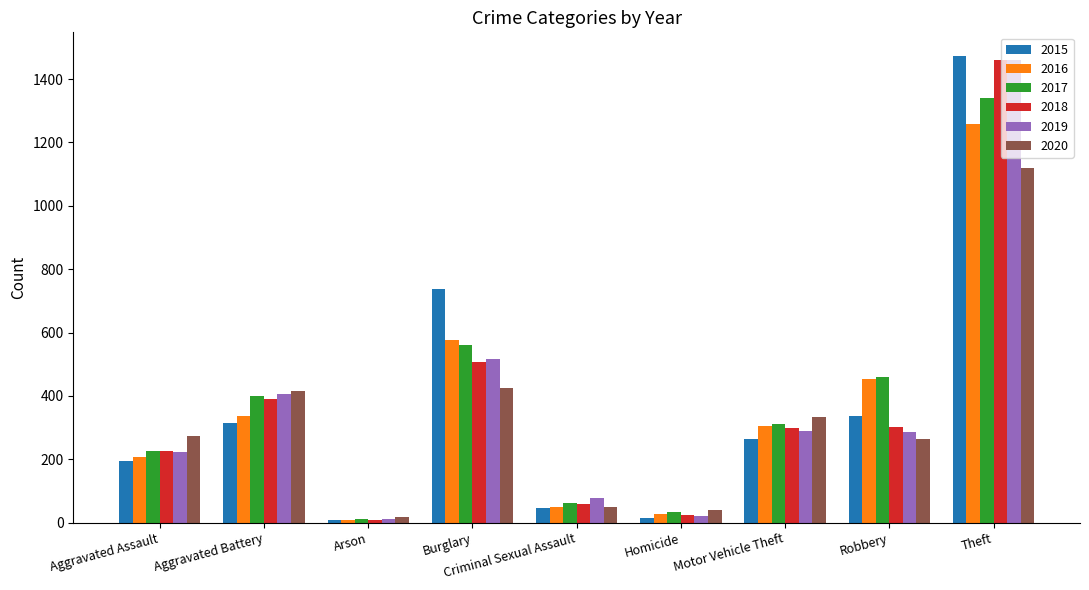

At how many categories does at least one series exceed 800?

1